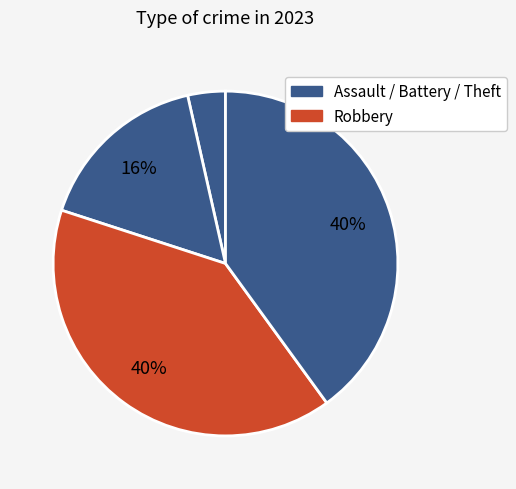

To the nearest percent, what is the average slice percentage?

25%